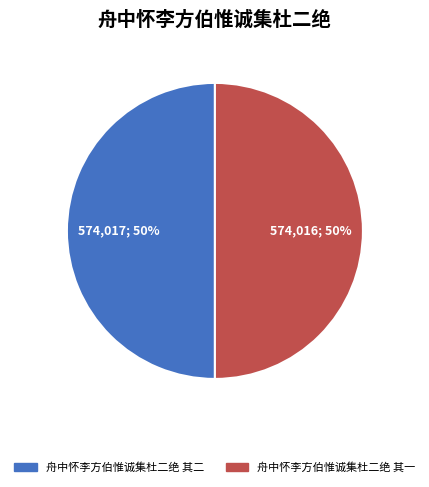

What is the ratio of the value at 舟中怀李方伯惟诚集杜二绝 其一 to the value at 舟中怀李方伯惟诚集杜二绝 其二?

1.0